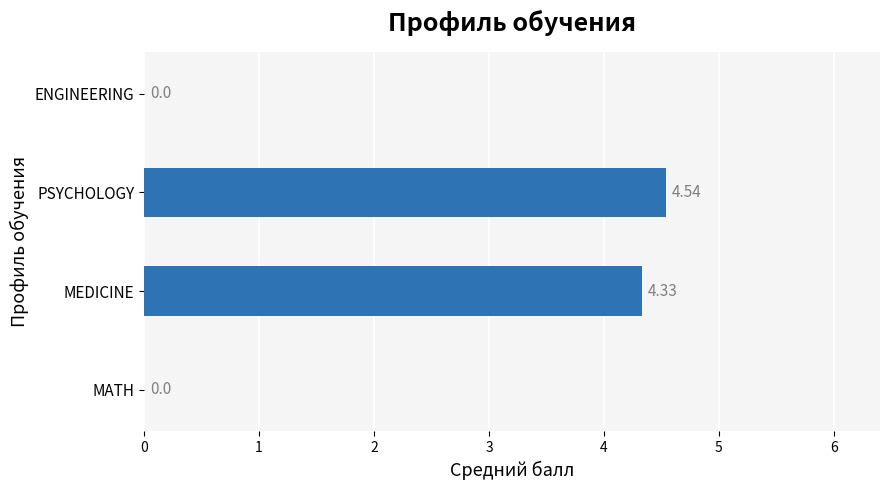

What is the sum of all values?

8.9